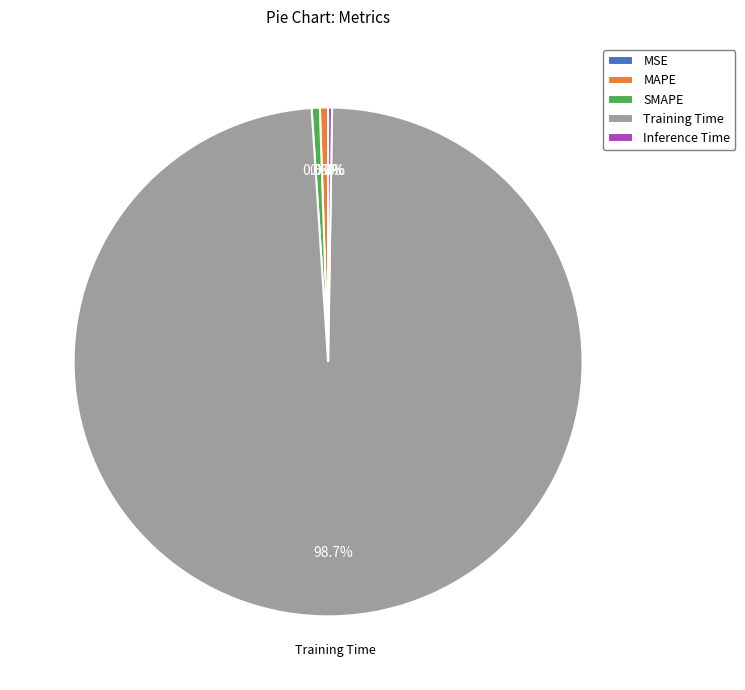

To the nearest percent, what is the difference between the largest and smallest slice percentages?

99%